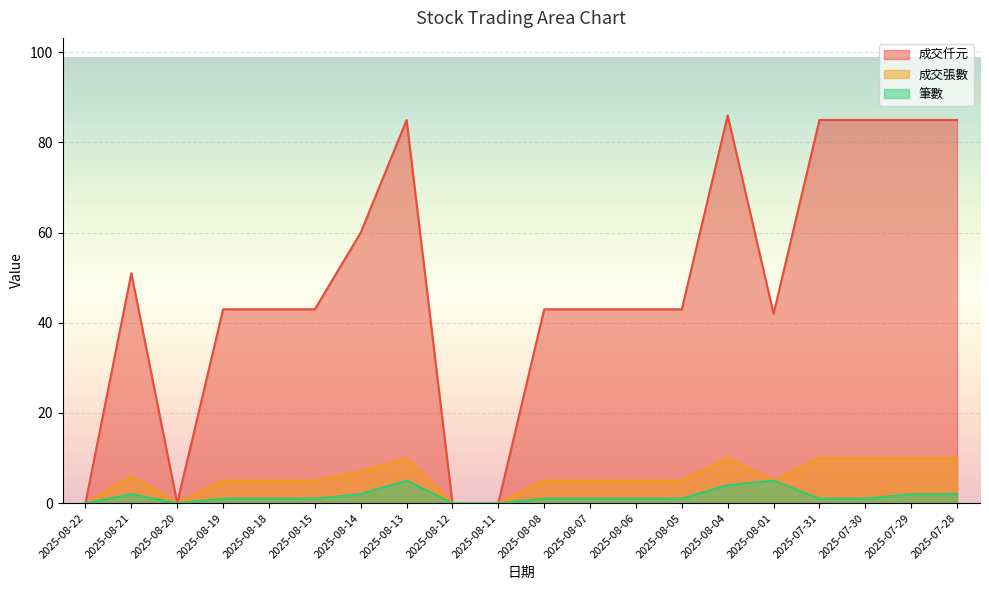

True or false: 筆數 has a value of 1 at 2025-07-30.

True